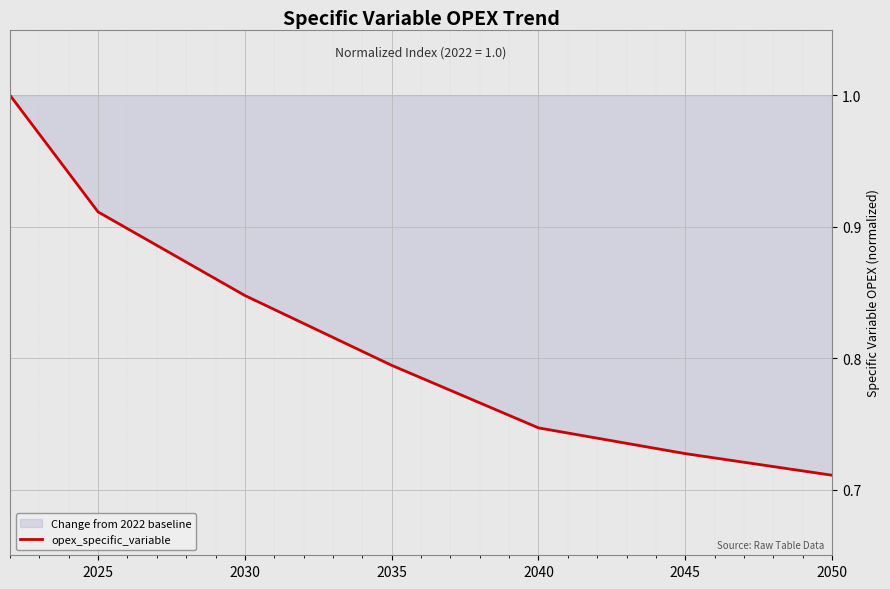

How many lines are shown in the chart?

1